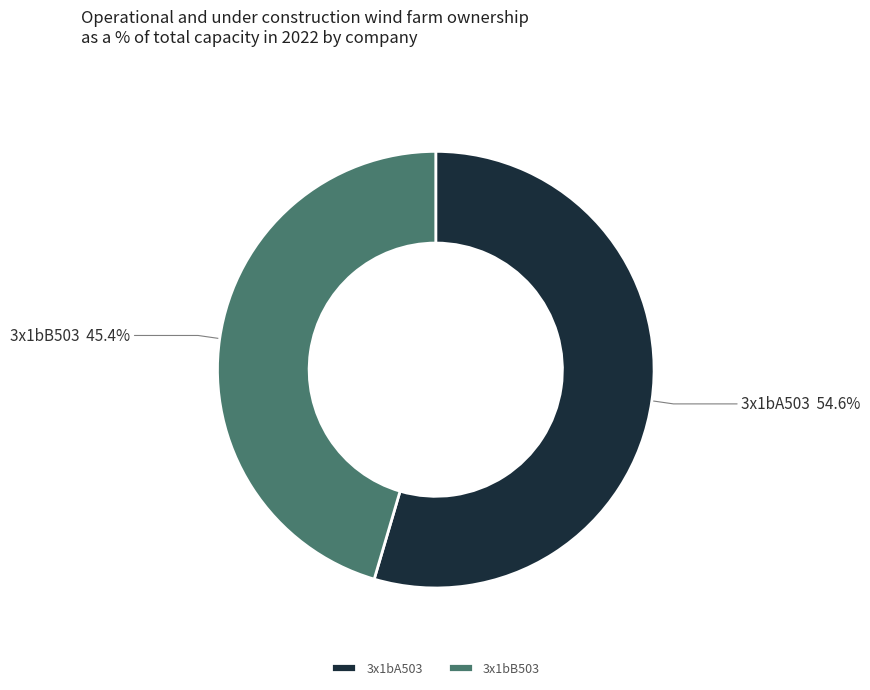

To the nearest percent, what percentage of the pie is 3x1bA503?

55%